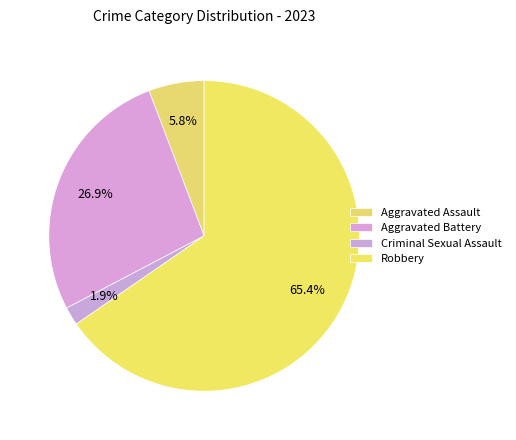

To the nearest percent, what is the difference between the largest and smallest slice percentages?

63%